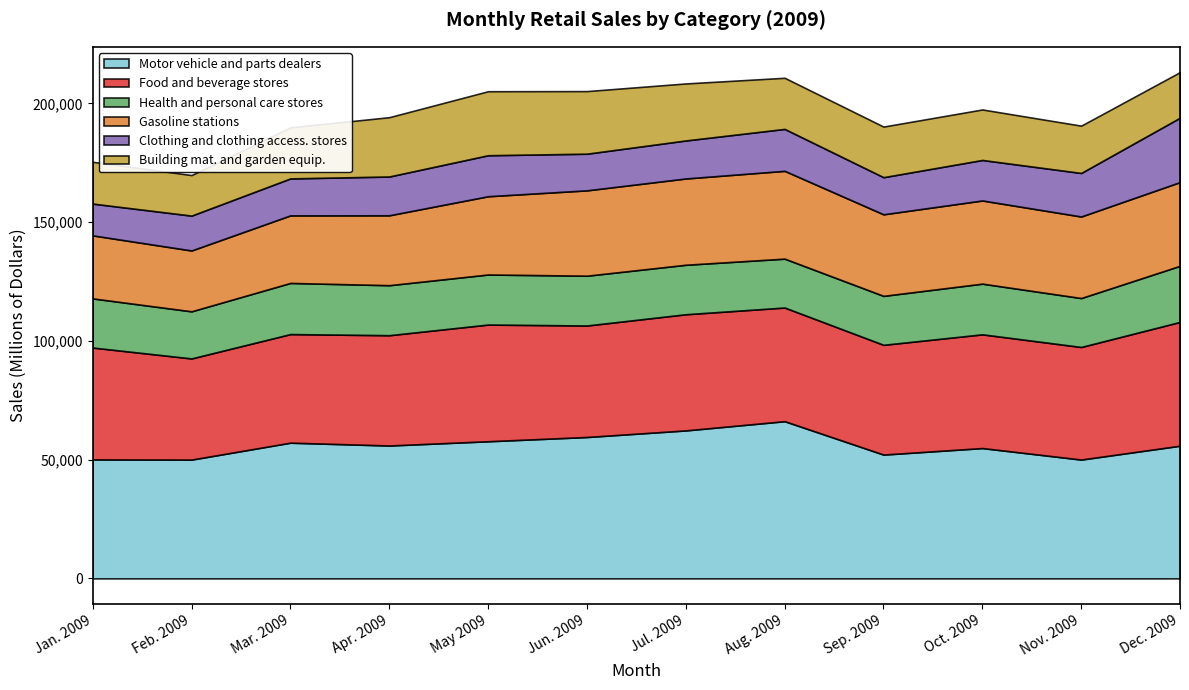

What is the spread (max minus min) of values at Sep. 2009?

36493